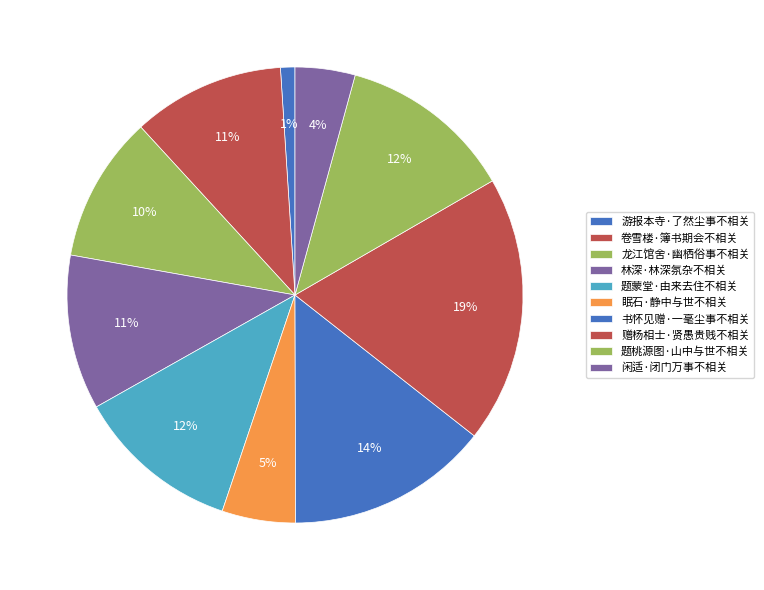

Count the number of slices in the pie.

10